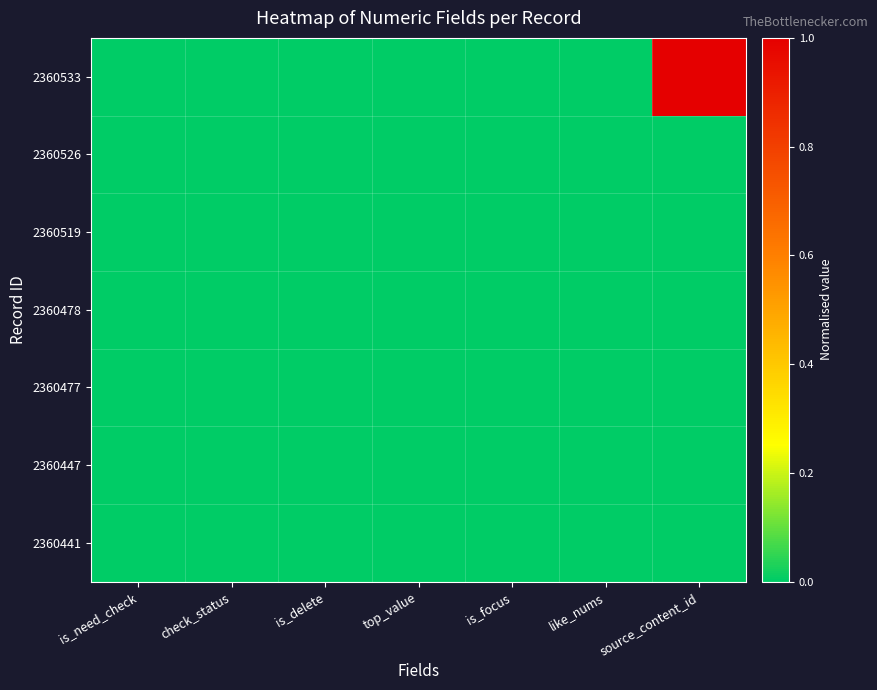

Which has a higher value, is_delete or like_nums?

is_delete